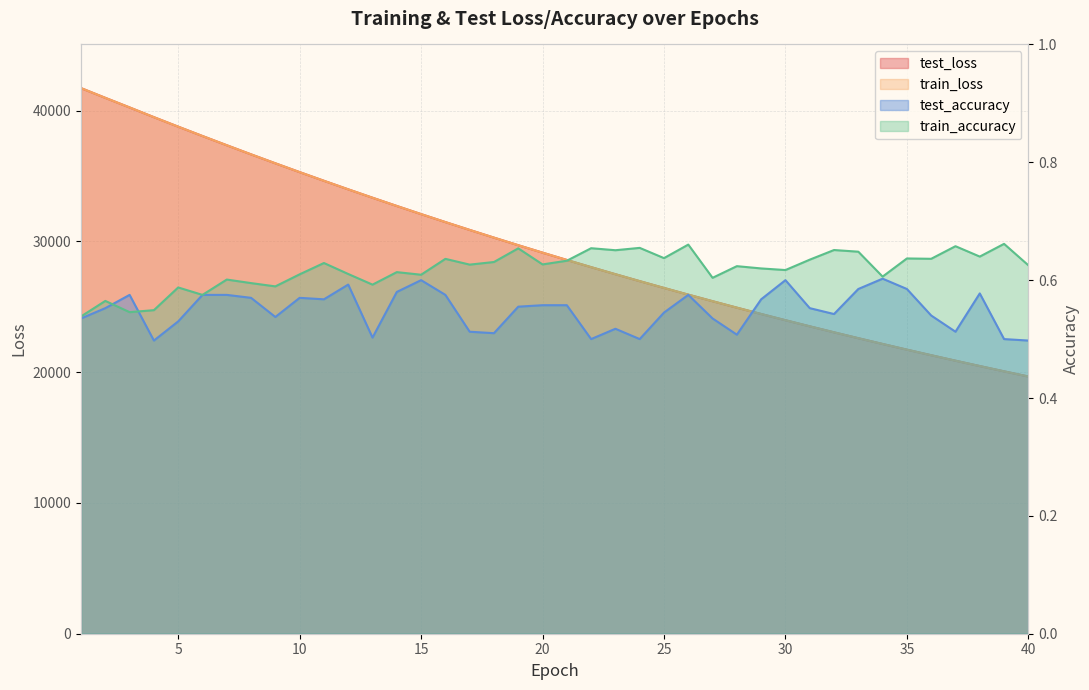

Which series has the largest total across all categories?

test_loss